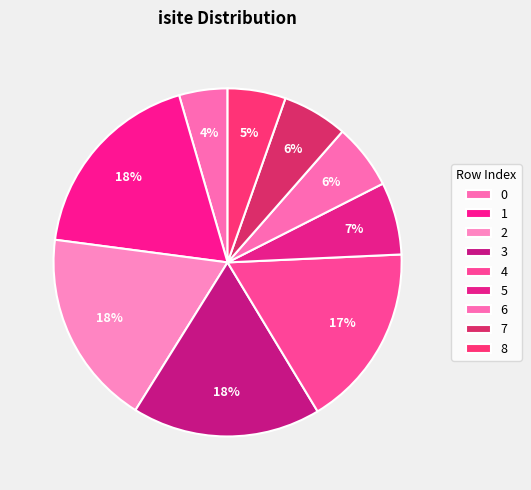

How many segments does this pie chart have?

9